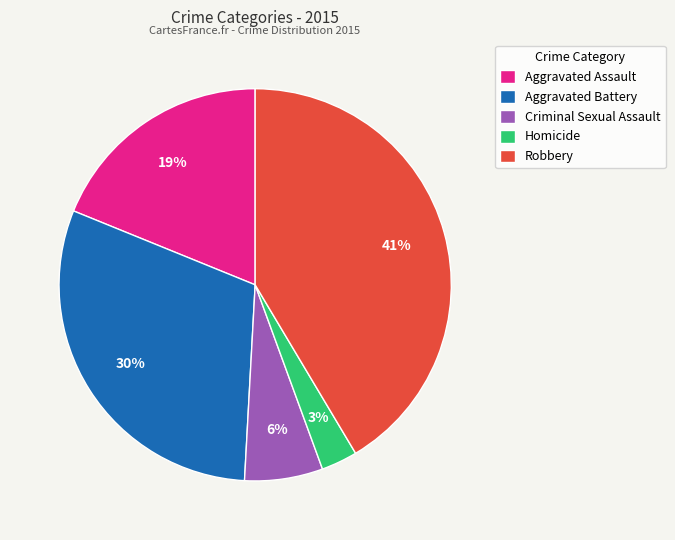

Count the number of slices in the pie.

5